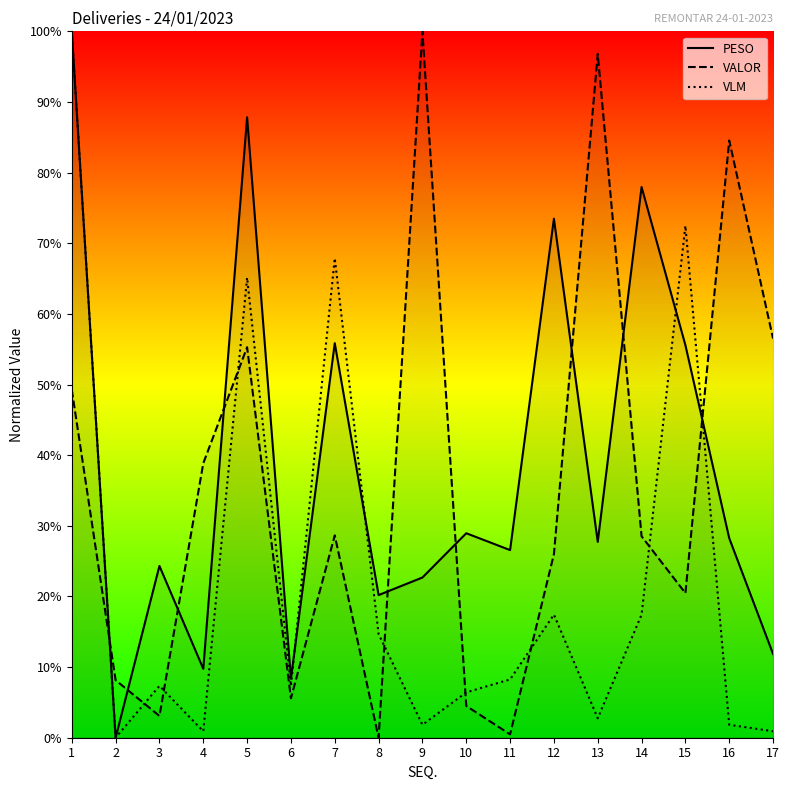

Is this an area chart (filled region under the line)?

No